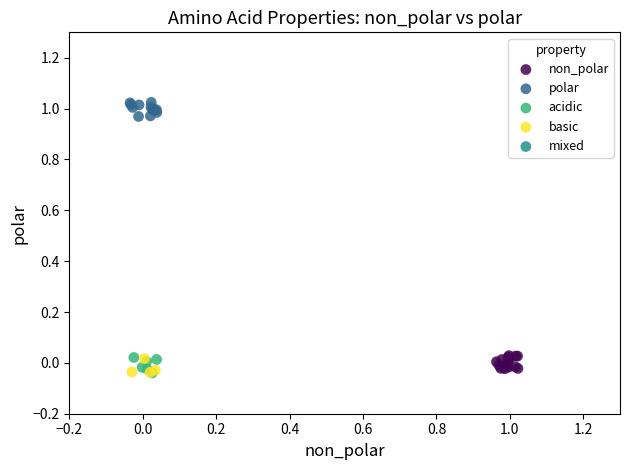

Which series reaches the maximum Y coordinate?

polar